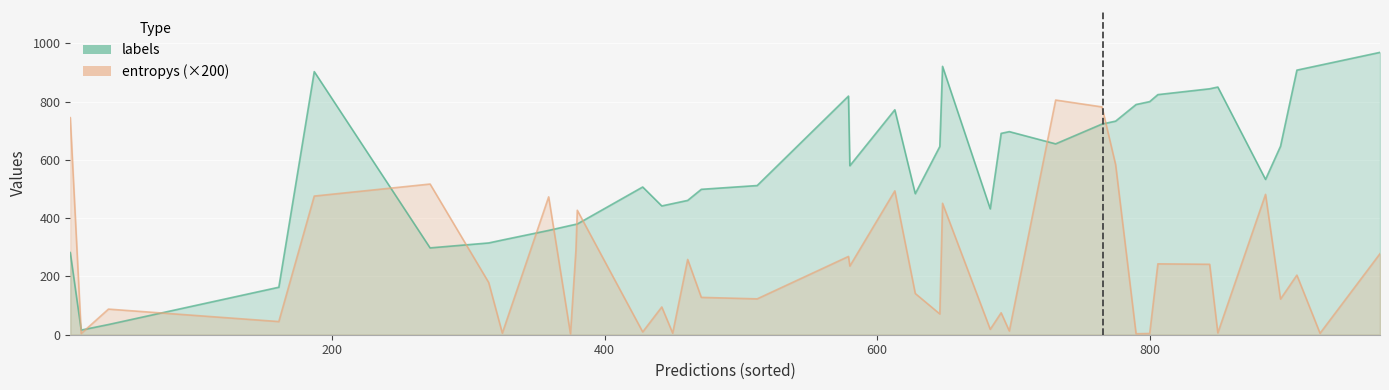

Which series has the widest spread of values?

labels